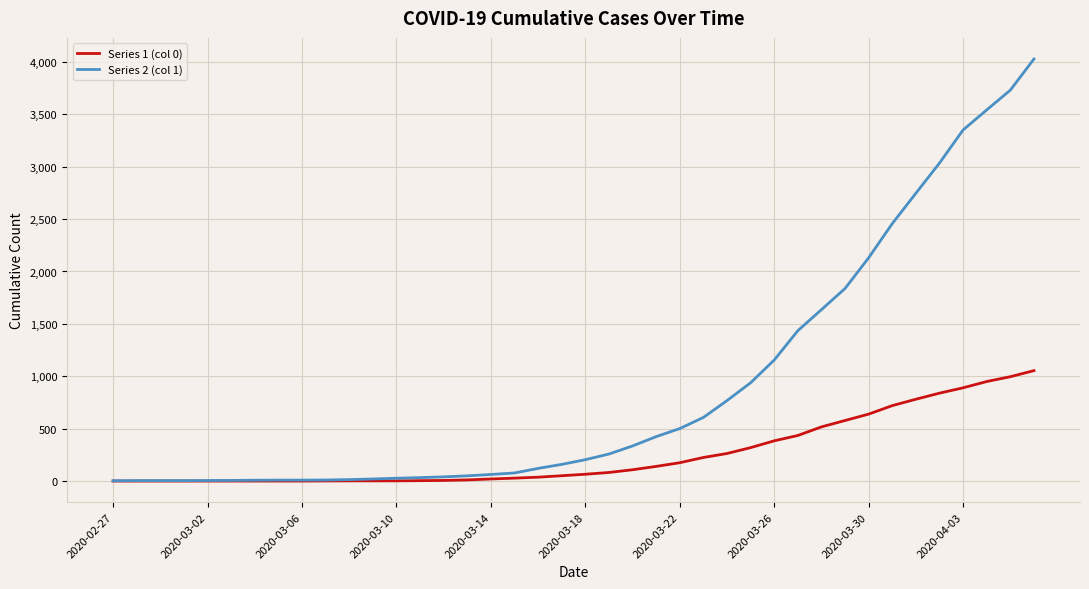

Which series has the widest spread of values?

Series 2 (col 1)